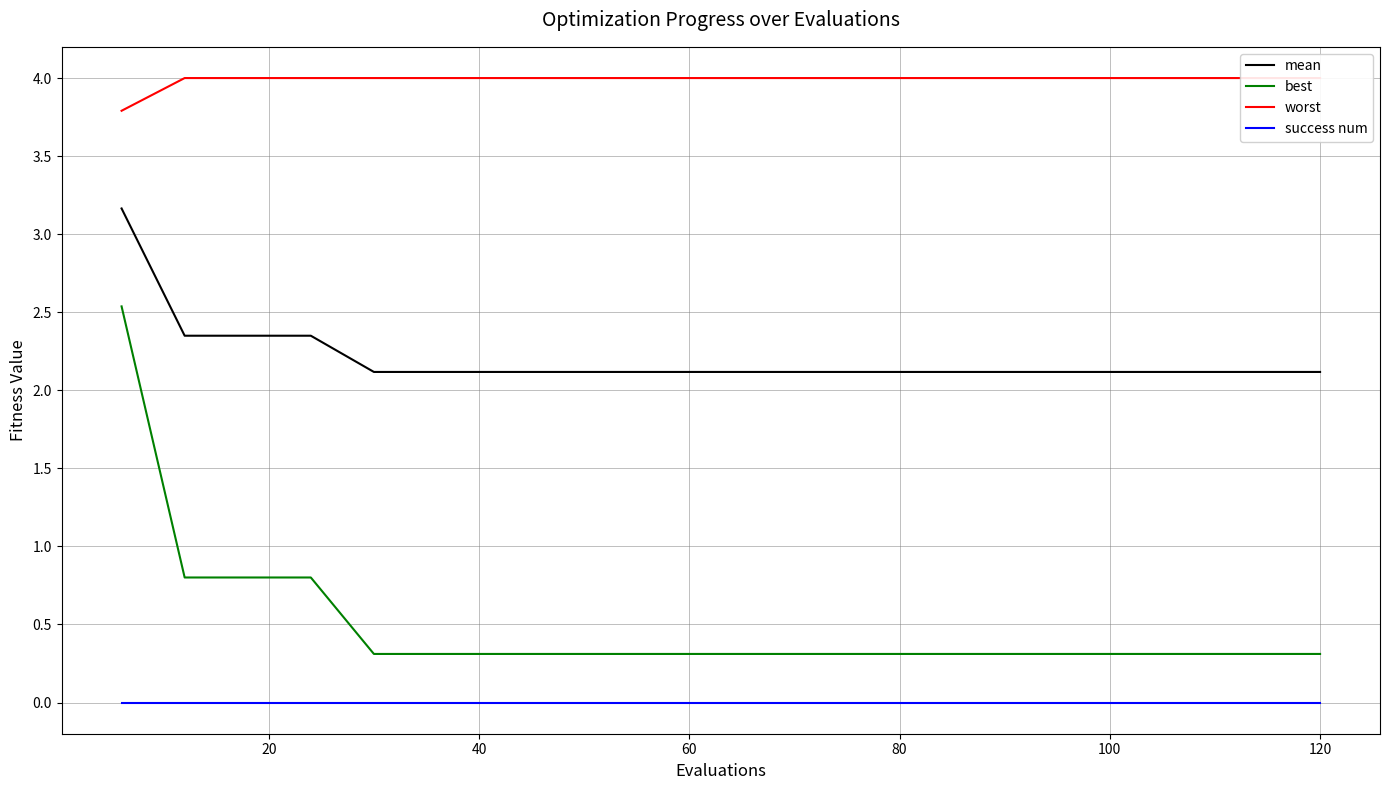

How many lines are shown in the chart?

4